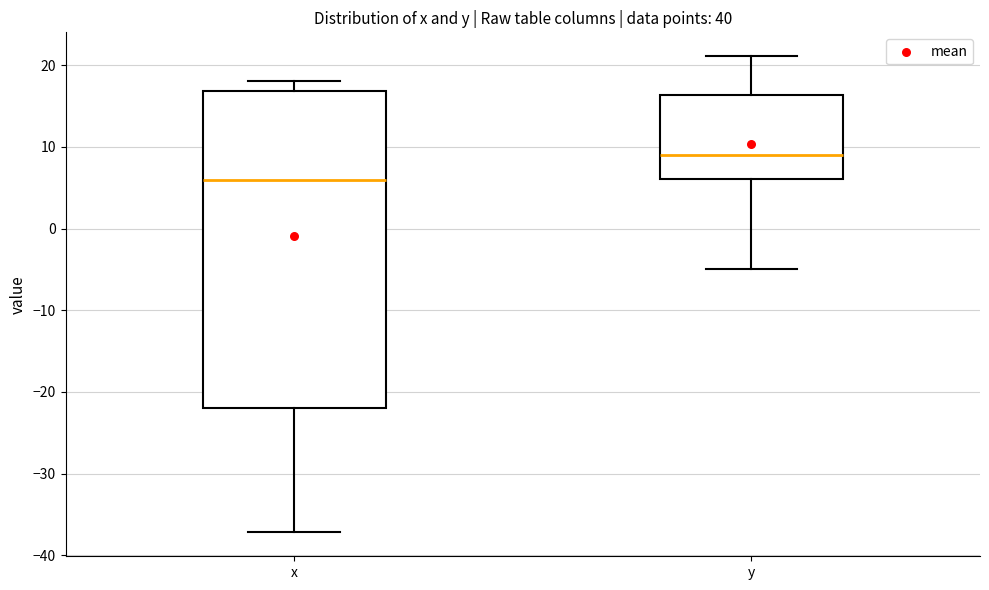

Which box is the tallest, from its lower edge to its upper edge?

x